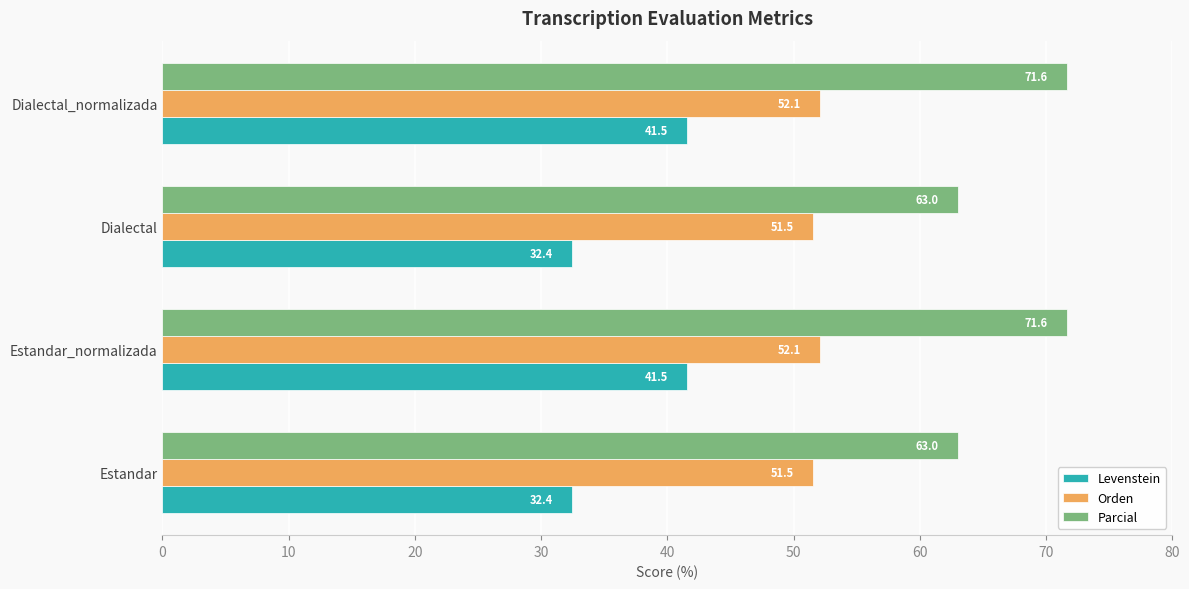

The value of Orden at Dialectal_normalizada is 18.0. True or false?

False